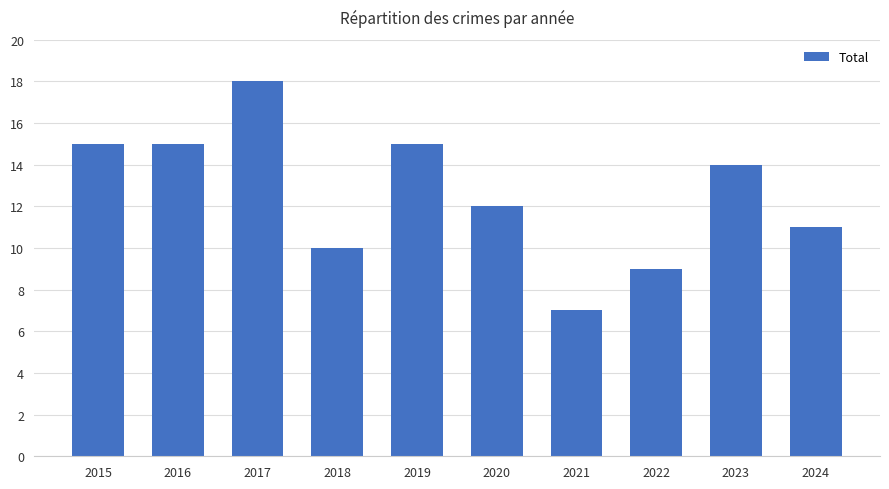

What is the minimum value shown in the chart?

7